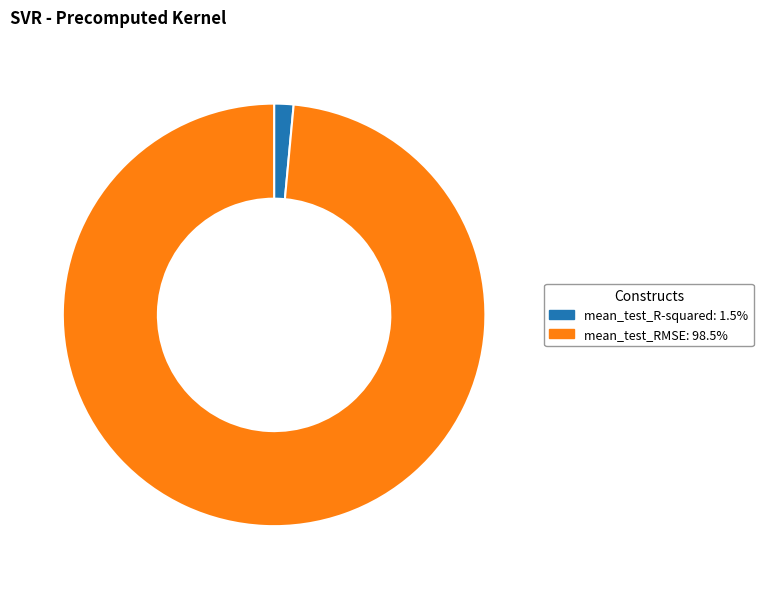

True or false: mean_test_RMSE accounts for 99% of the total.

True